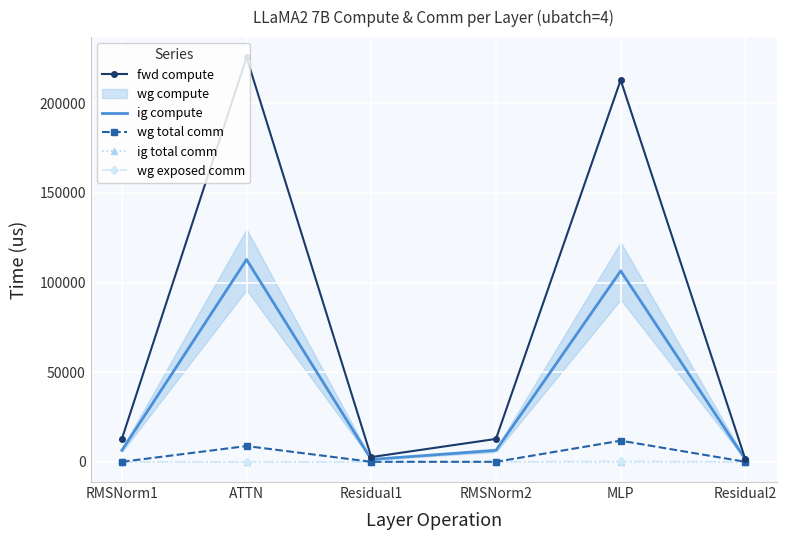

True or false: fwd compute has a value of 1317.3 at Residual2.

True